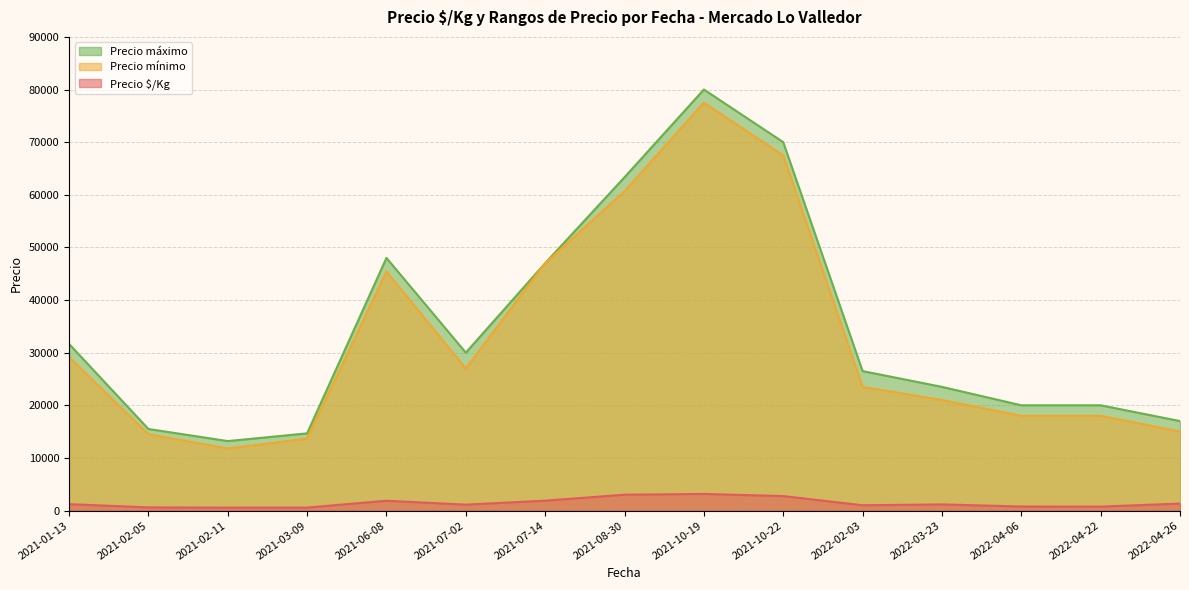

True or false: Precio máximo and Precio $/Kg cross at least once.

False